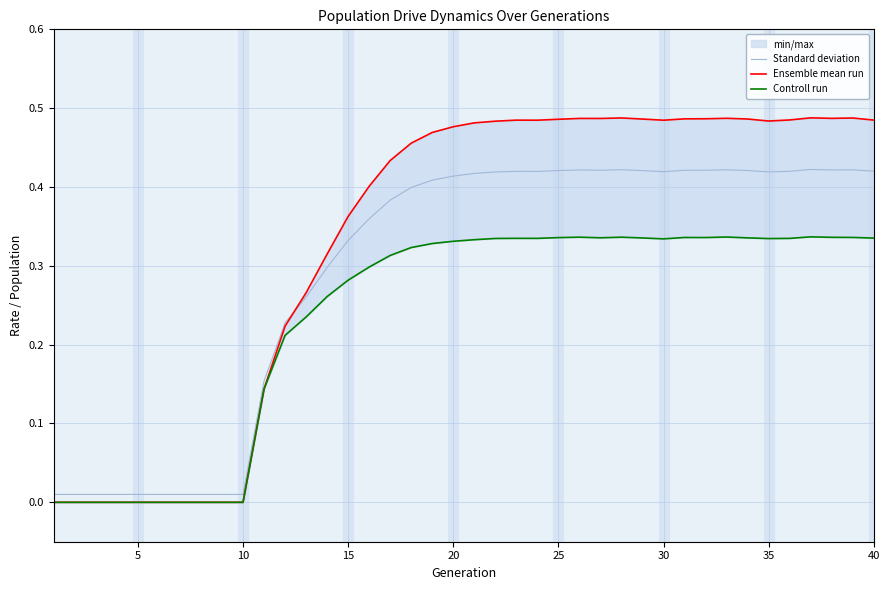

Rank the series at 30 from highest to lowest value.

Ensemble mean run, Standard deviation, Controll run